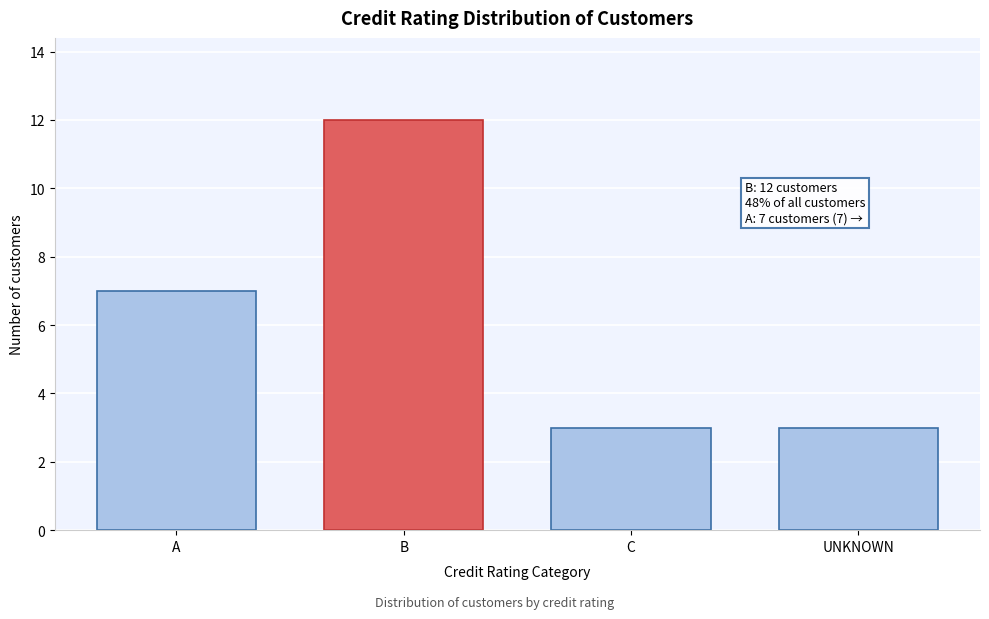

Reading left to right, transcribe all the data shown in this chart.

7	12	3	3